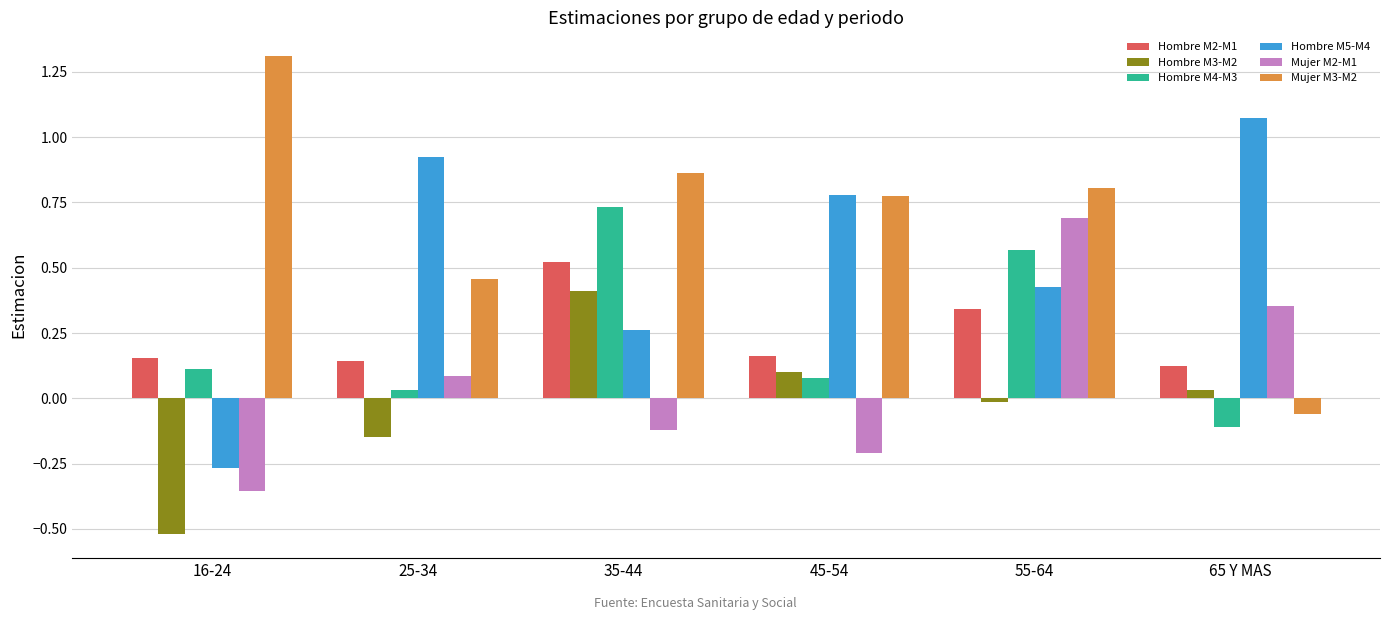

Are the bars horizontal?

No